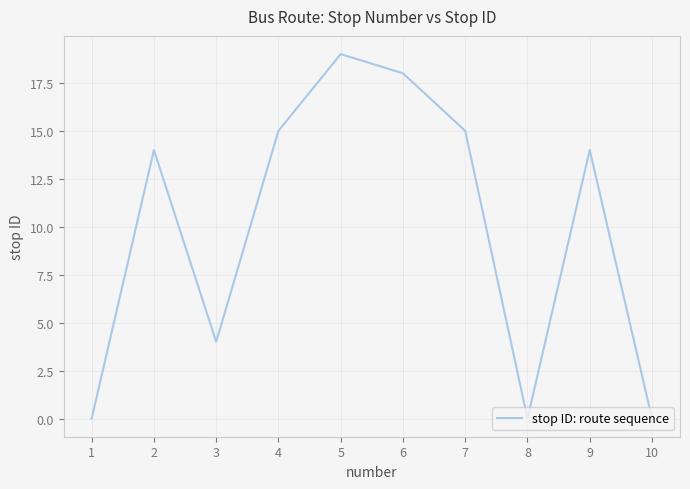

What is the greatest value displayed?

19